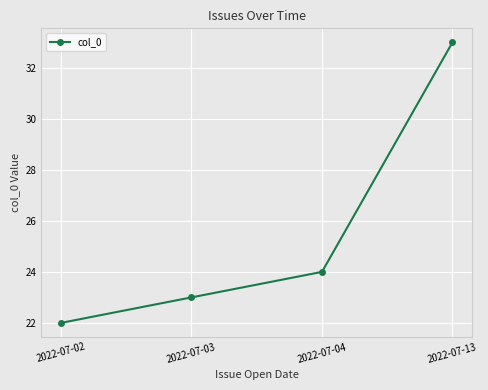

True or false: there are more than 2 points higher than both neighbors.

False